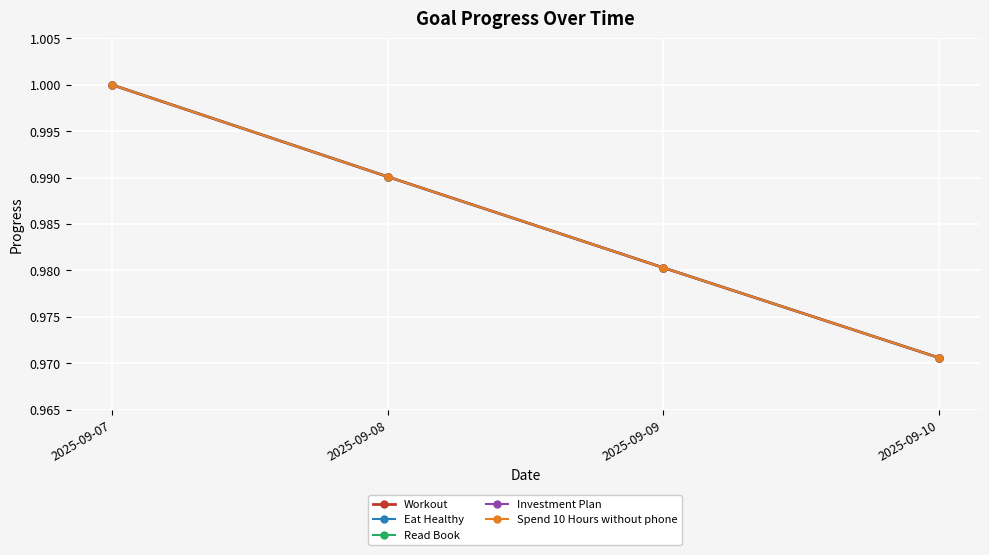

What is the value of the Investment Plan point at the 4th from the left?

1.0